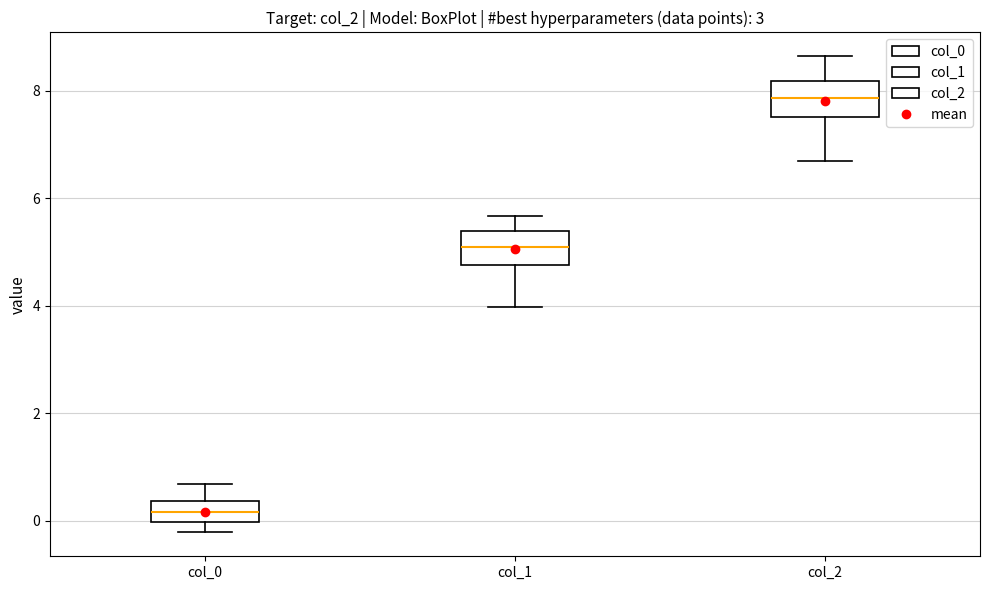

Where is the lower edge of the box for col_0 on the y-axis? The values are not printed on the chart, so give them approximately, as read against the axis.

0.0